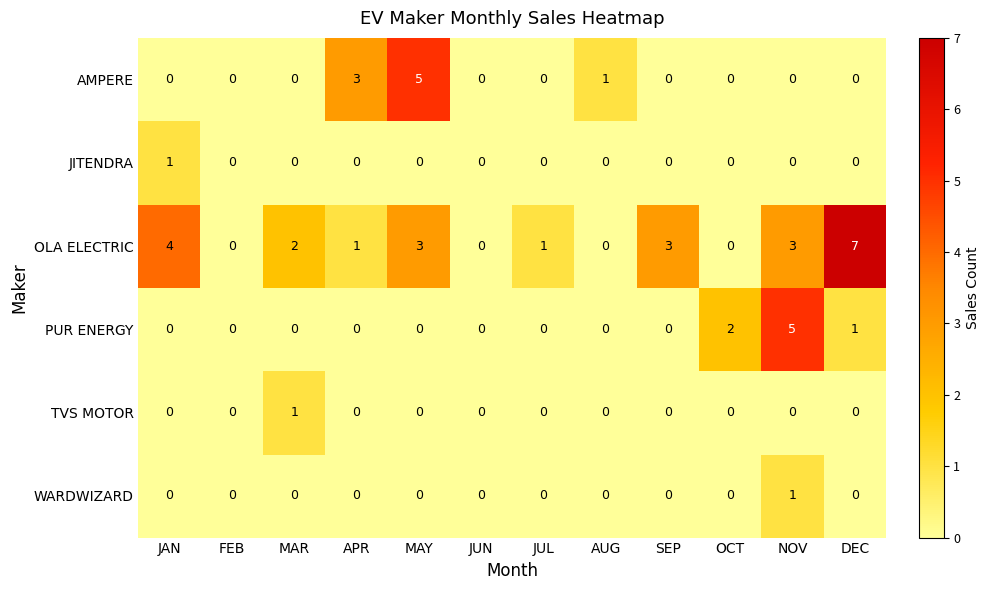

At which category is the sum across all series the highest?

NOV